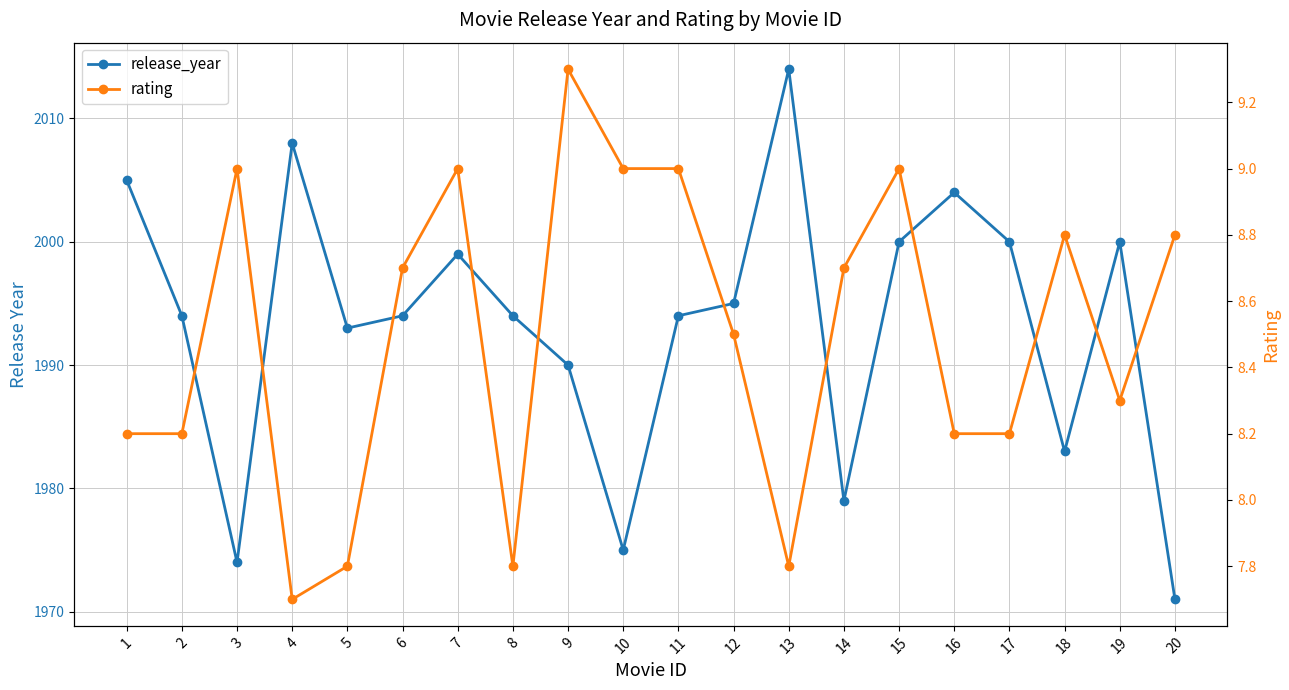

What are all the series names shown in the legend?

release_year, rating